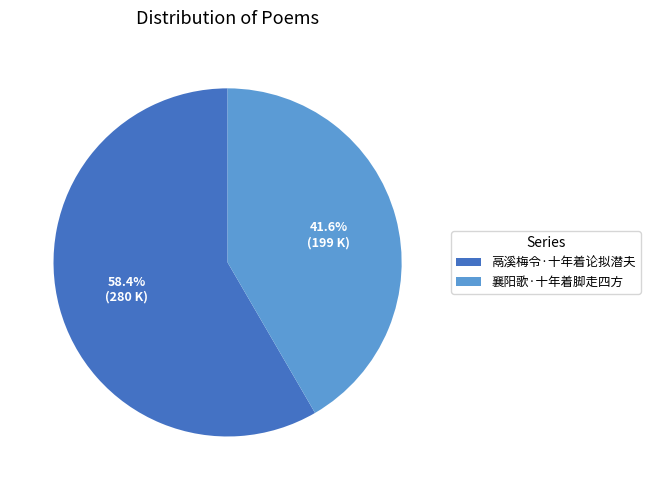

How much of the chart is everything except 襄阳歌·十年着脚走四方?

58.4%